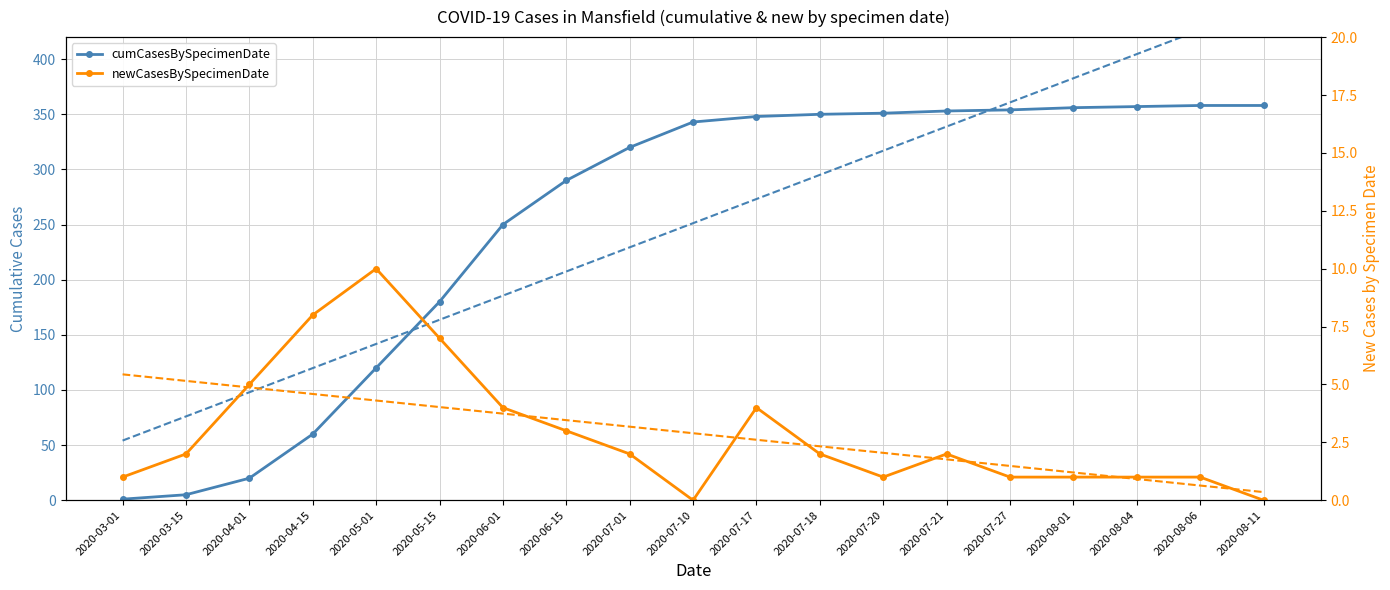

What are all the series names shown in the legend?

cumCasesBySpecimenDate, newCasesBySpecimenDate